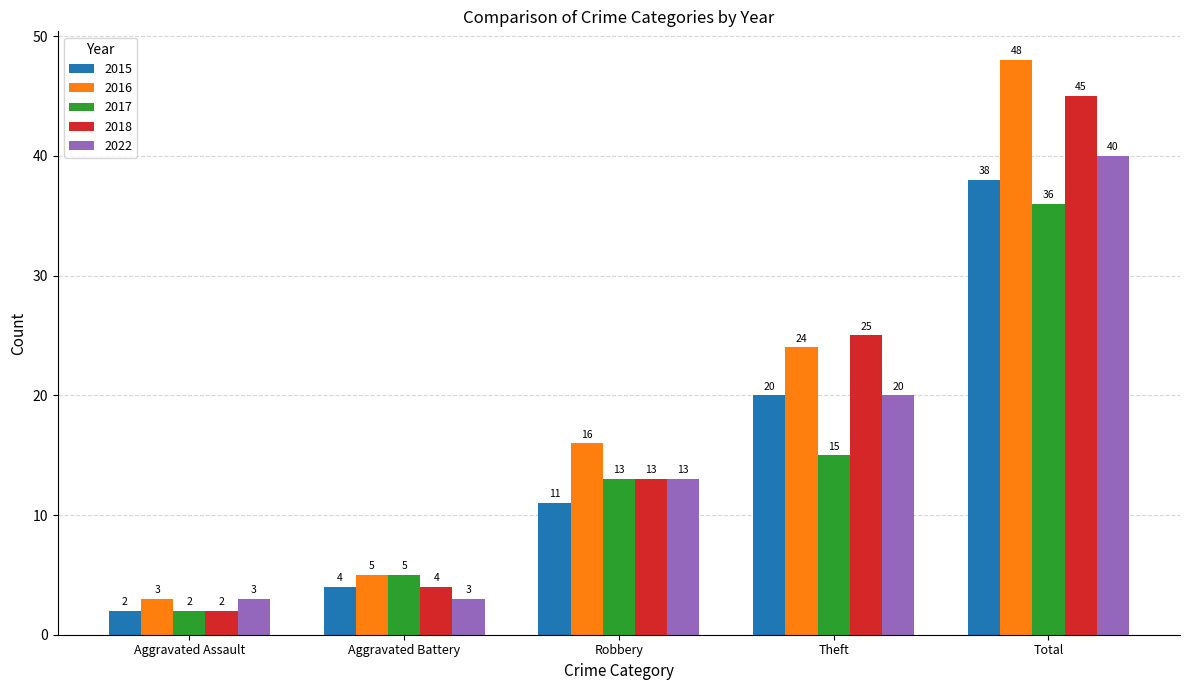

Rank the series by their average value, from highest to lowest.

2016, 2018, 2022, 2015, 2017